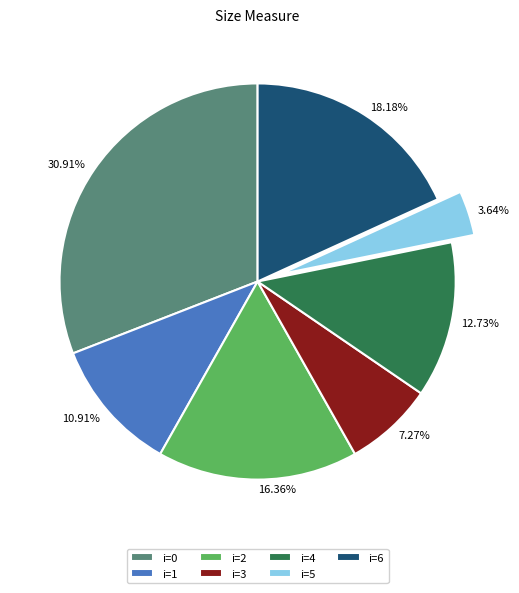

Which category has the smallest portion of the pie?

i=5